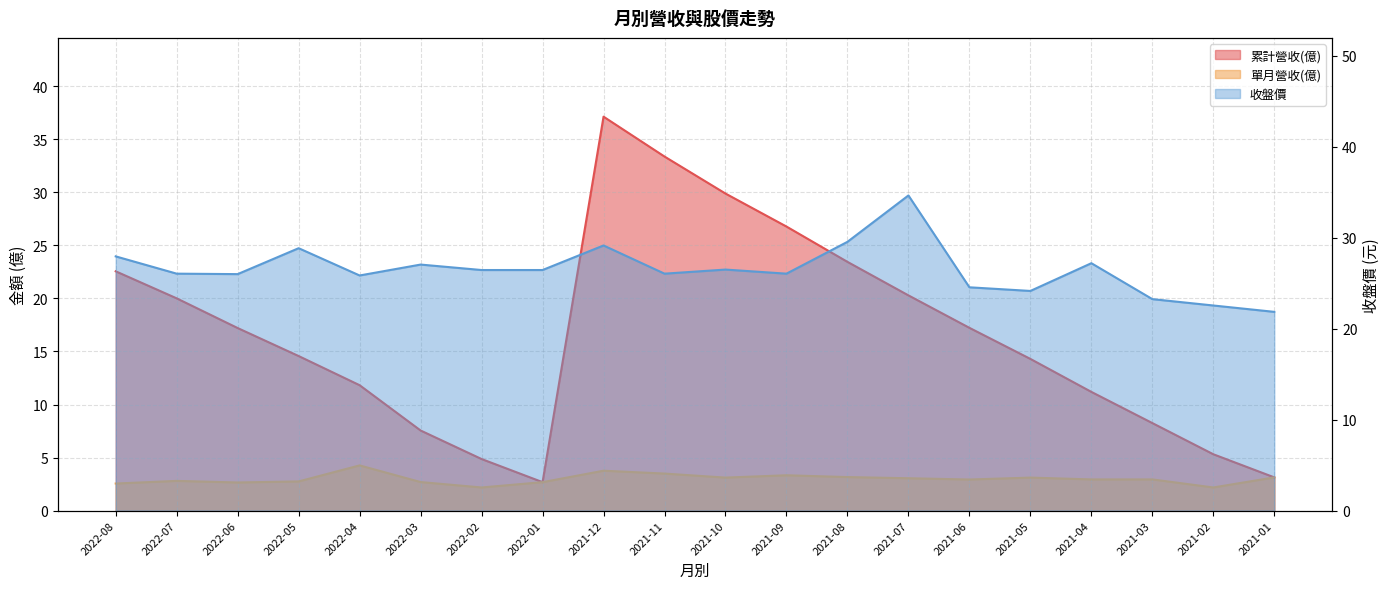

What is the lowest value of the 收盤價 series?

21.9